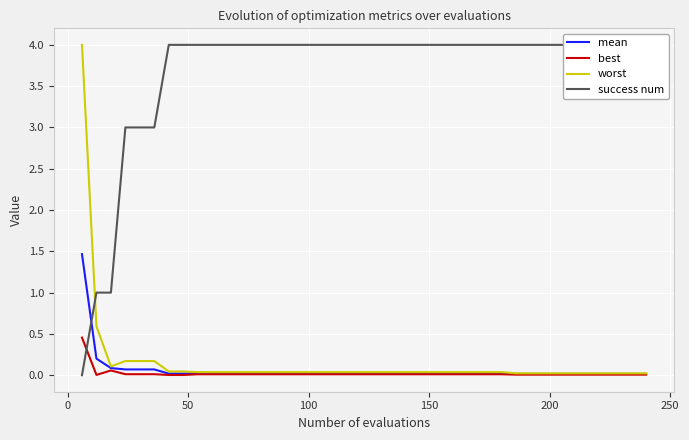

At how many categories does at least one series exceed 3?

35